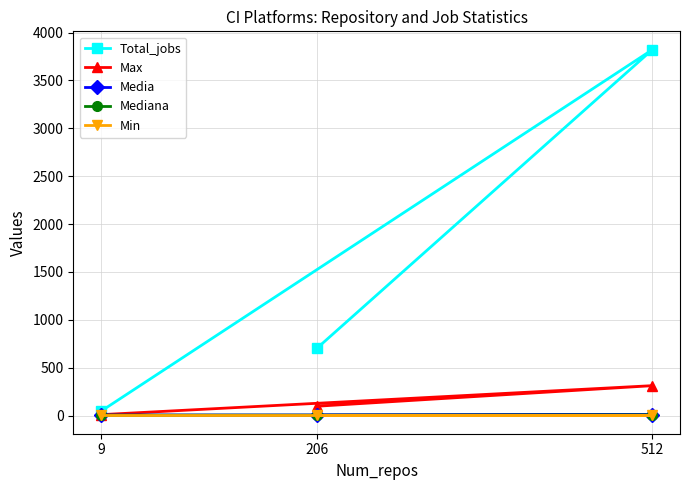

The value of Total_jobs at 206 is 702.0. True or false?

True